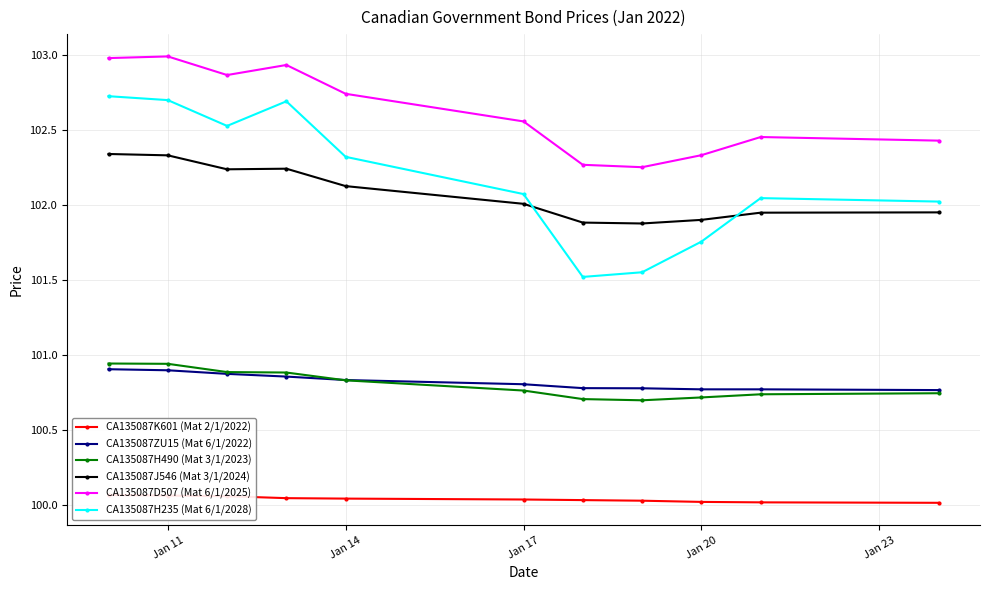

What is the minimum value shown in the chart?

100.0